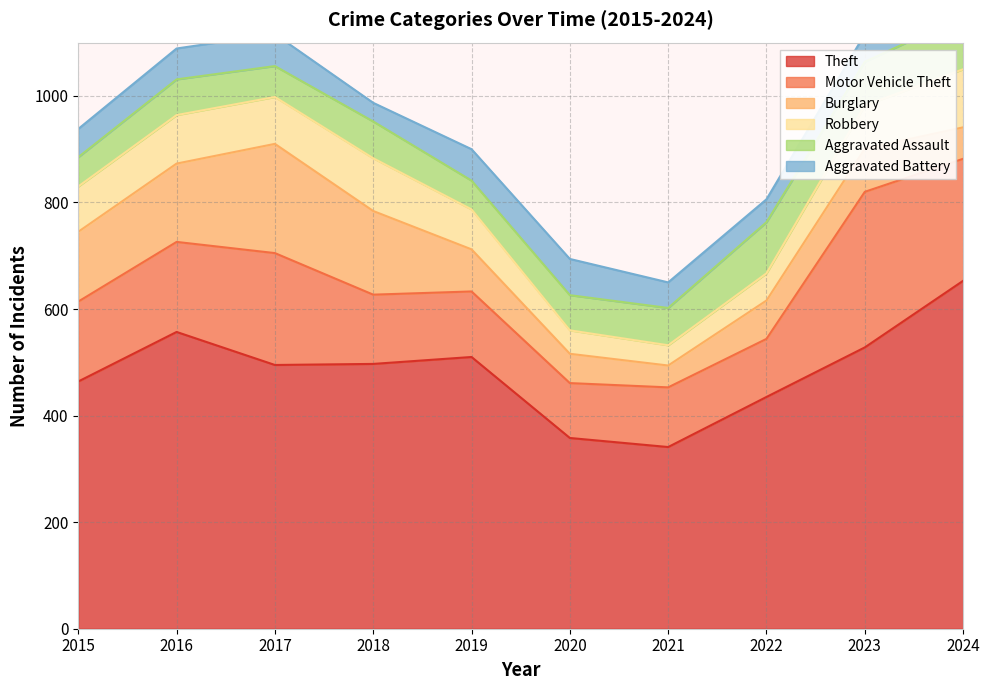

What is the smallest value displayed?

35